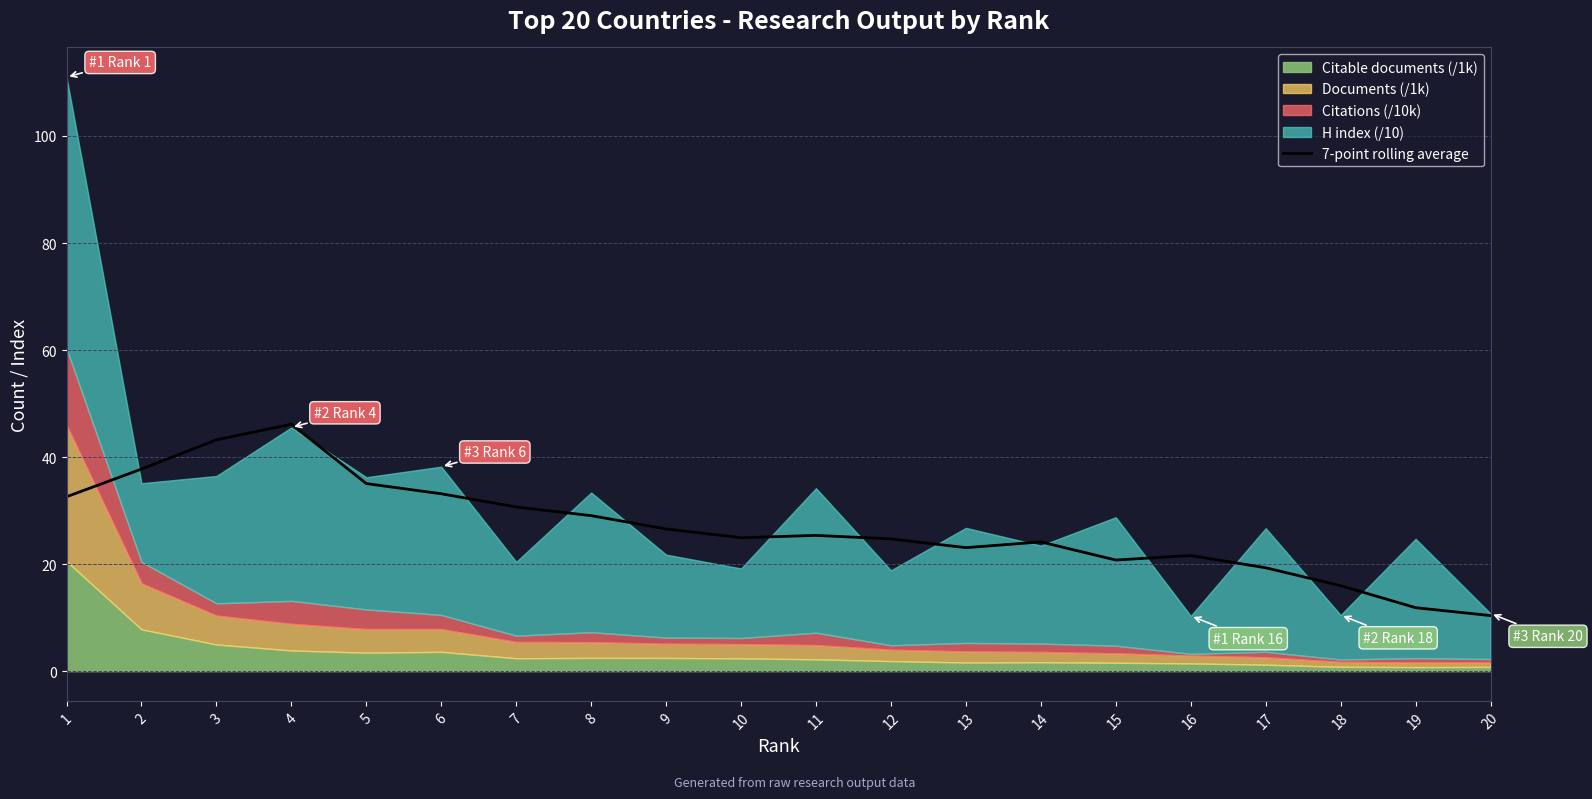

Which category has the lowest value across all series?

20